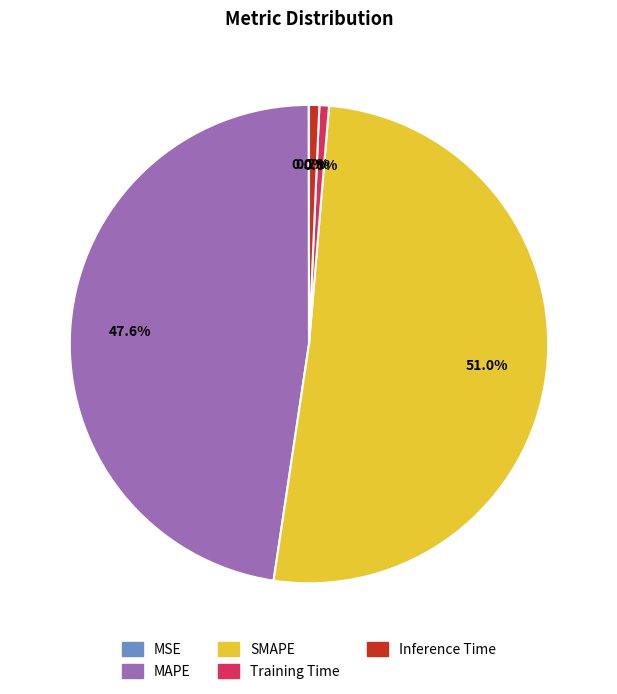

Is there any slice that represents more than half of the pie?

Yes